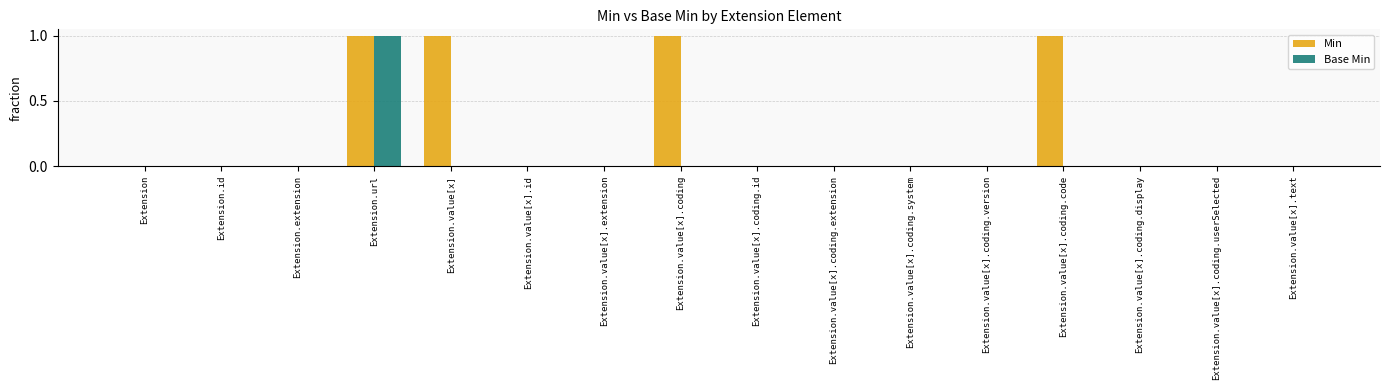

At which label does Base Min reach its peak?

Extension.url